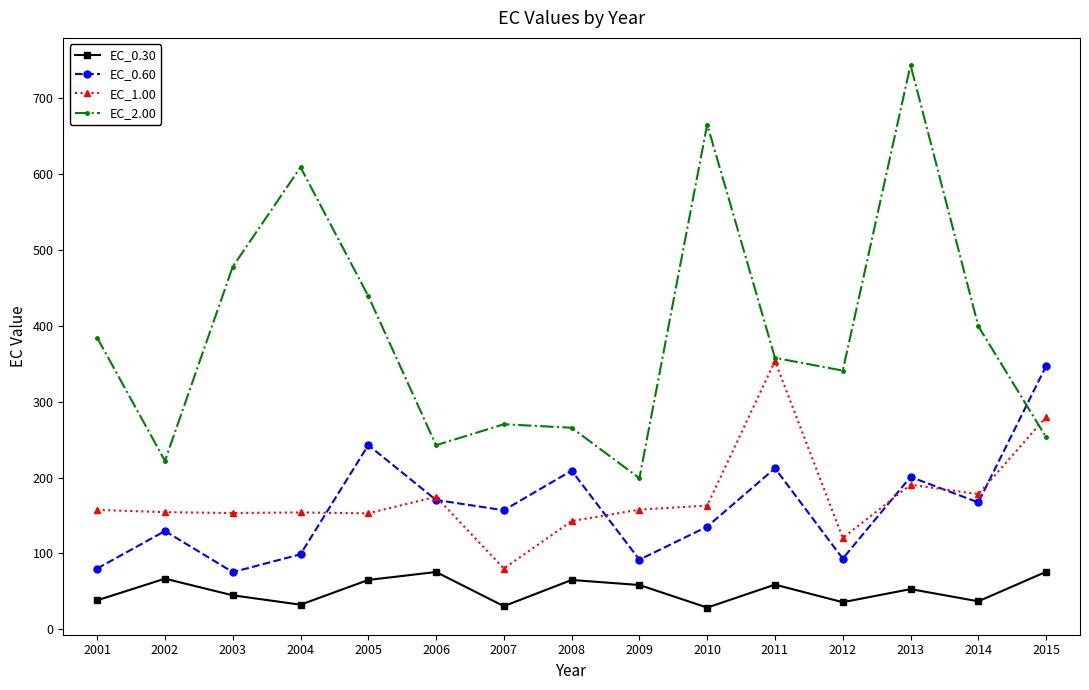

At 2004, list the series in order from smallest to largest.

EC_0.30, EC_0.60, EC_1.00, EC_2.00